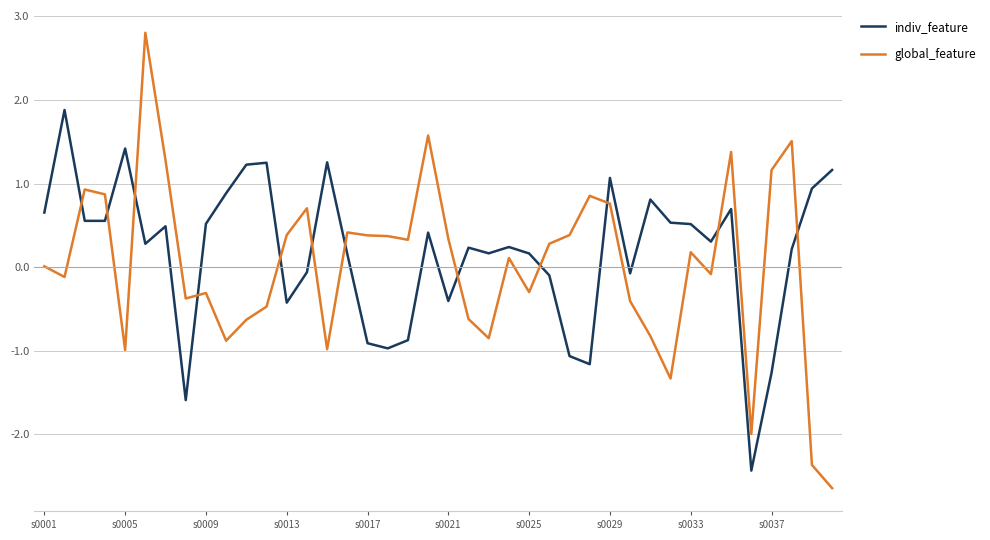

Which series has the widest spread of values?

global_feature